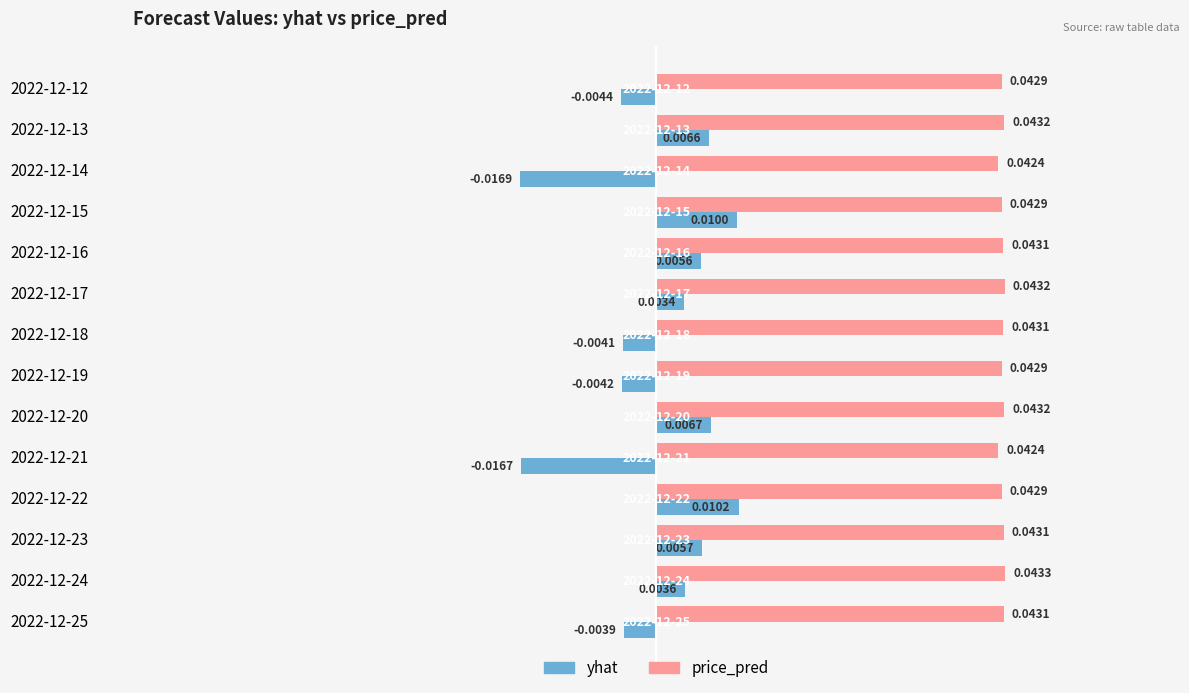

At how many categories does at least one series exceed 0?

14